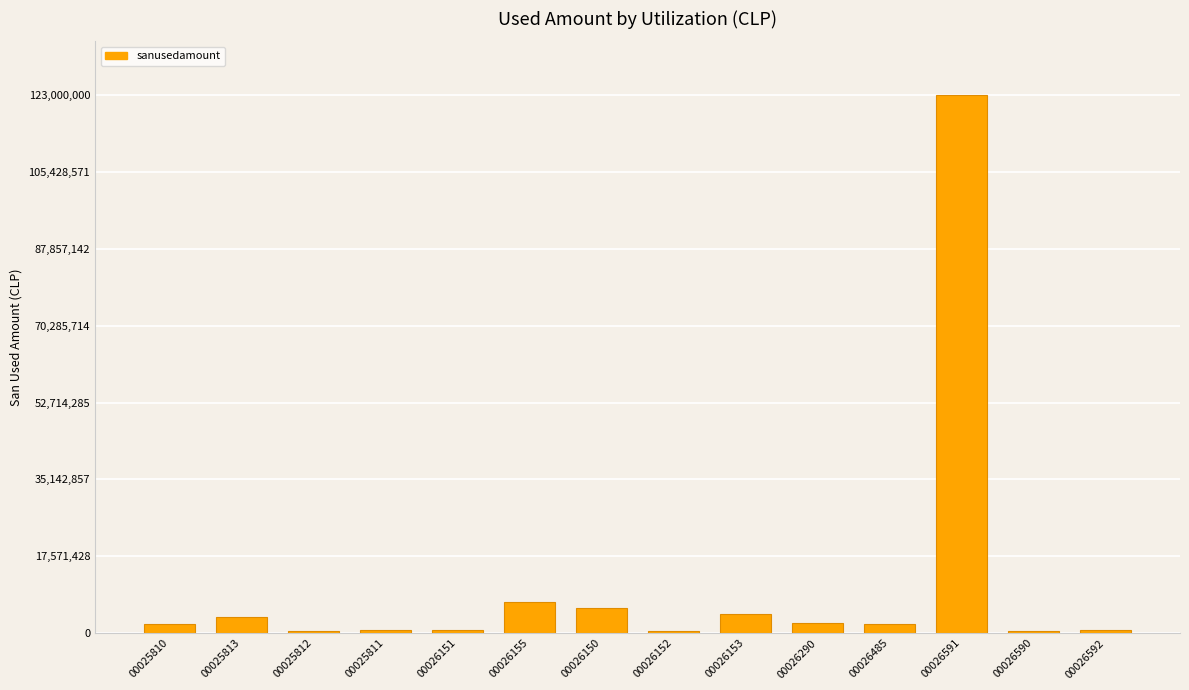

The chart shows a value of 5795500 at 00026150. True or false?

True